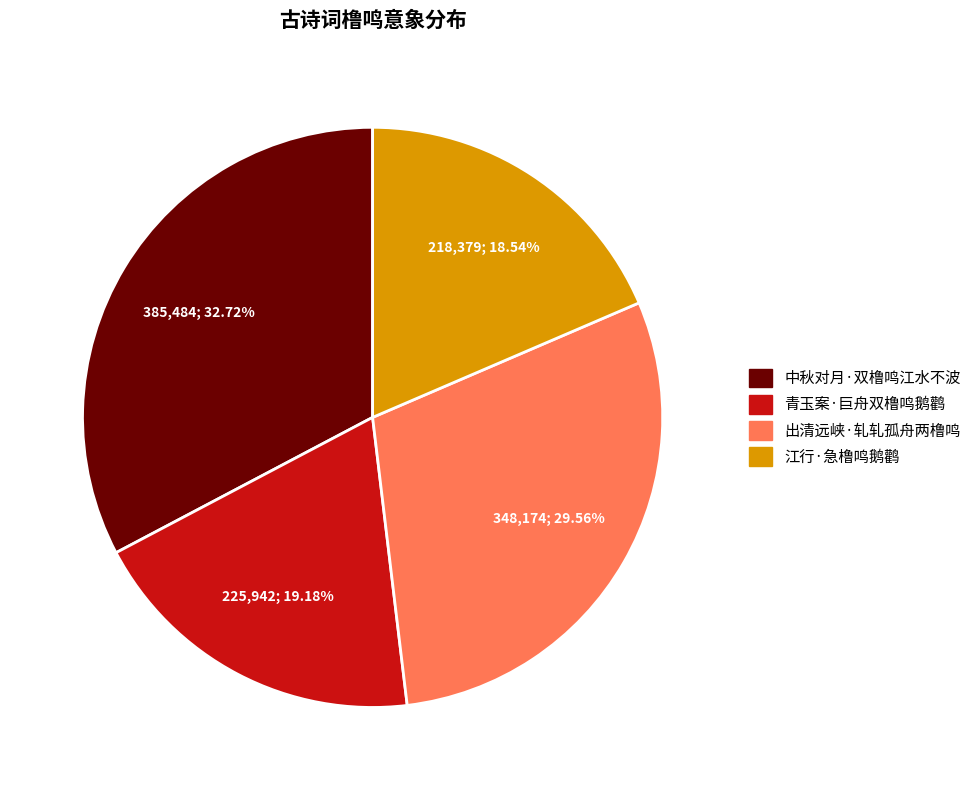

Count the number of slices in the pie.

4